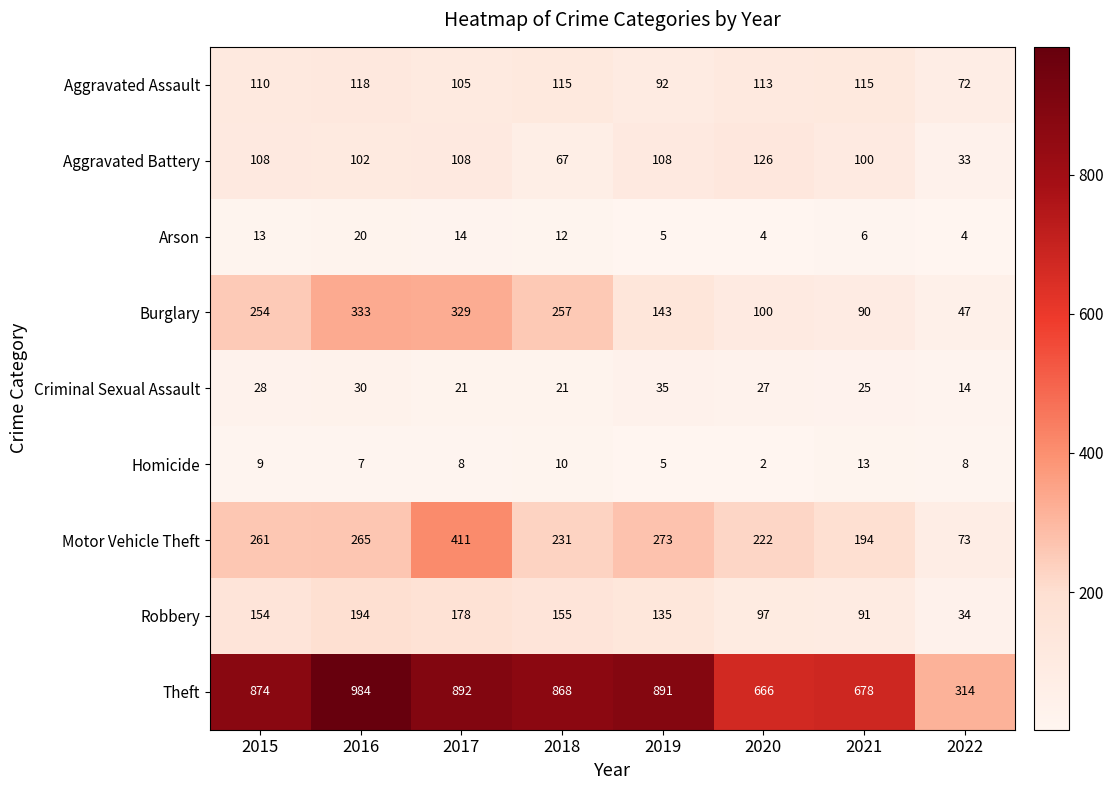

At which category is the sum across all series the highest?

2017